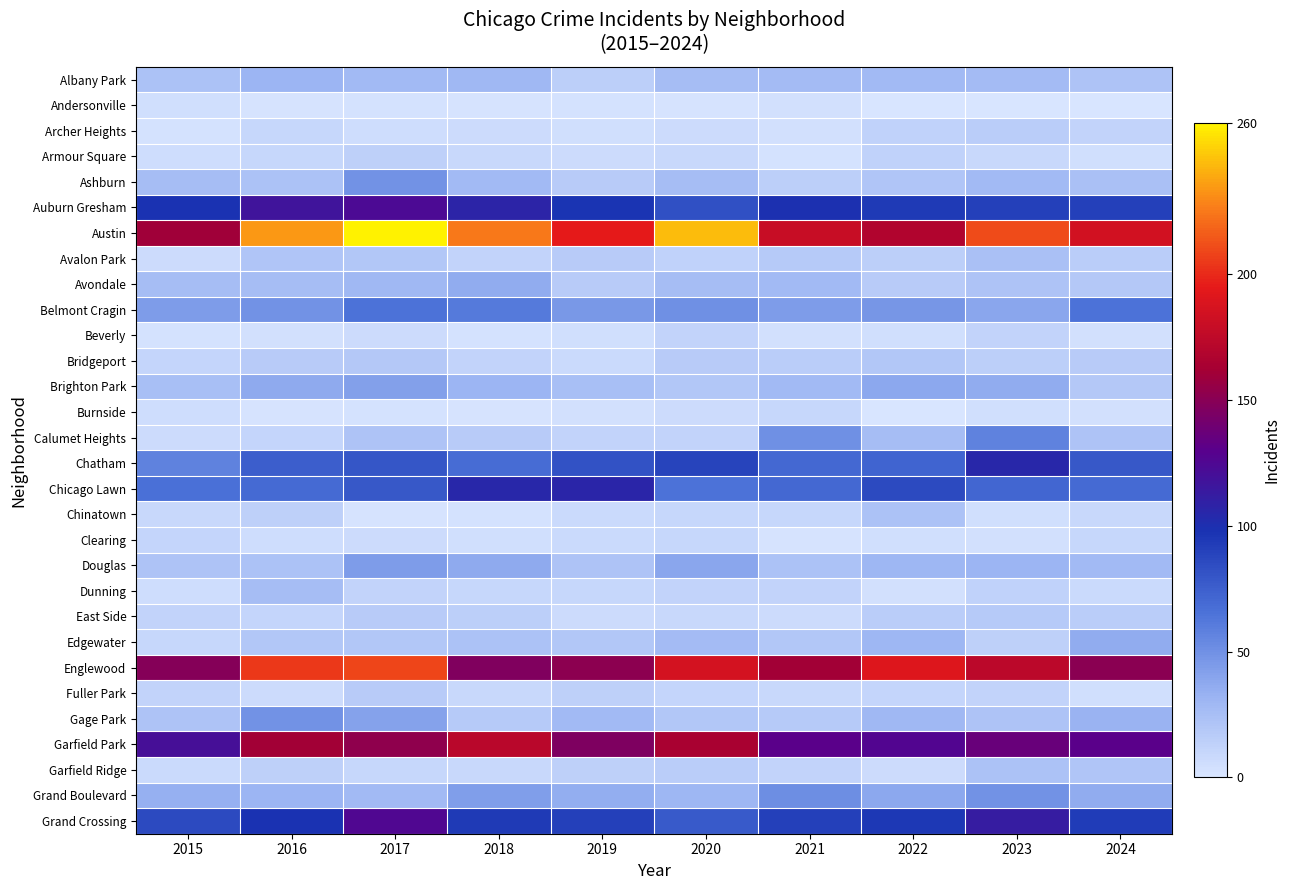

Reading right to left, list all the values displayed in this chart.

Albany Park: 2024=22	2023=27	2022=28	2021=27	2020=26	2019=15	2018=29	2017=28	2016=31	2015=23
Andersonville: 2024=1	2023=1	2022=1	2021=4	2020=2	2019=3	2018=2	2017=3	2016=2	2015=5
Archer Heights: 2024=12	2023=16	2022=13	2021=4	2020=7	2019=5	2018=7	2017=6	2016=10	2015=3
Armour Square: 2024=5	2023=9	2022=13	2021=3	2020=9	2019=7	2018=9	2017=14	2016=10	2015=6
Ashburn: 2024=24	2023=28	2022=21	2021=15	2020=26	2019=17	2018=28	2017=49	2016=23	2015=26
Auburn Gresham: 2024=91	2023=91	2022=94	2021=99	2020=83	2019=97	2018=107	2017=123	2016=117	2015=98
Austin: 2024=184	2023=211	2022=168	2021=179	2020=244	2019=194	2018=225	2017=260	2016=234	2015=160
Avalon Park: 2024=16	2023=24	2022=15	2021=18	2020=13	2019=17	2018=12	2017=20	2016=21	2015=7
Avondale: 2024=19	2023=22	2022=17	2021=28	2020=26	2019=17	2018=36	2017=29	2016=26	2015=26
Belmont Cragin: 2024=66	2023=39	2022=47	2021=44	2020=50	2019=46	2018=61	2017=66	2016=49	2015=44
Beverly: 2024=4	2023=12	2022=5	2021=4	2020=12	2019=5	2018=3	2017=7	2016=4	2015=3
Bridgeport: 2024=17	2023=15	2022=20	2021=16	2020=17	2019=8	2018=12	2017=19	2016=17	2015=11
Brighton Park: 2024=19	2023=36	2022=38	2021=28	2020=20	2019=25	2018=31	2017=42	2016=37	2015=25
Burnside: 2024=4	2023=5	2022=1	2021=10	2020=7	2019=4	2018=2	2017=3	2016=2	2015=6
Calumet Heights: 2024=22	2023=57	2022=26	2021=50	2020=12	2019=12	2018=17	2017=22	2016=11	2015=7
Chatham: 2024=79	2023=105	2022=73	2021=71	2020=89	2019=82	2018=69	2017=80	2016=76	2015=57
Chicago Lawn: 2024=70	2023=72	2022=86	2021=71	2020=65	2019=106	2018=105	2017=79	2016=70	2015=67
Chinatown: 2024=9	2023=5	2022=23	2021=10	2020=10	2019=8	2018=3	2017=2	2016=14	2015=9
Clearing: 2024=10	2023=4	2022=5	2021=2	2020=10	2019=8	2018=5	2017=7	2016=6	2015=11
Douglas: 2024=28	2023=31	2022=30	2021=23	2020=39	2019=22	2018=37	2017=44	2016=23	2015=22
Dunning: 2024=8	2023=13	2022=4	2021=12	2020=12	2019=10	2018=10	2017=12	2016=26	2015=6
East Side: 2024=16	2023=18	2022=16	2021=7	2020=9	2019=7	2018=15	2017=17	2016=11	2015=12
Edgewater: 2024=36	2023=14	2022=30	2021=20	2020=27	2019=20	2018=23	2017=20	2016=20	2015=10
Englewood: 2024=151	2023=173	2022=190	2021=161	2020=185	2019=152	2018=147	2017=209	2016=205	2015=149
Fuller Park: 2024=5	2023=12	2022=11	2021=9	2020=11	2019=14	2018=9	2017=17	2016=7	2015=12
Gage Park: 2024=32	2023=22	2022=29	2021=18	2020=20	2019=28	2018=18	2017=41	2016=49	2015=22
Garfield Park: 2024=130	2023=137	2022=126	2021=131	2020=164	2019=146	2018=172	2017=153	2016=161	2015=120
Garfield Ridge: 2024=21	2023=23	2022=7	2021=12	2020=16	2019=14	2018=9	2017=10	2016=14	2015=8
Grand Boulevard: 2024=36	2023=49	2022=38	2021=51	2020=30	2019=35	2018=43	2017=28	2016=31	2015=34
Grand Crossing: 2024=93	2023=112	2022=95	2021=91	2020=78	2019=91	2018=94	2017=125	2016=98	2015=86